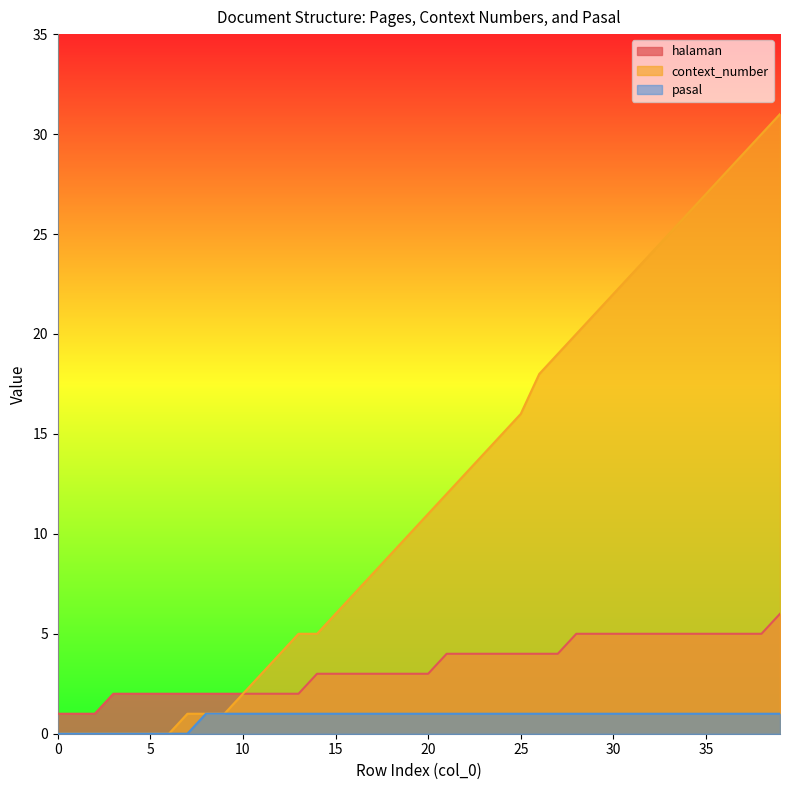

Which series has the largest total across all categories?

context_number